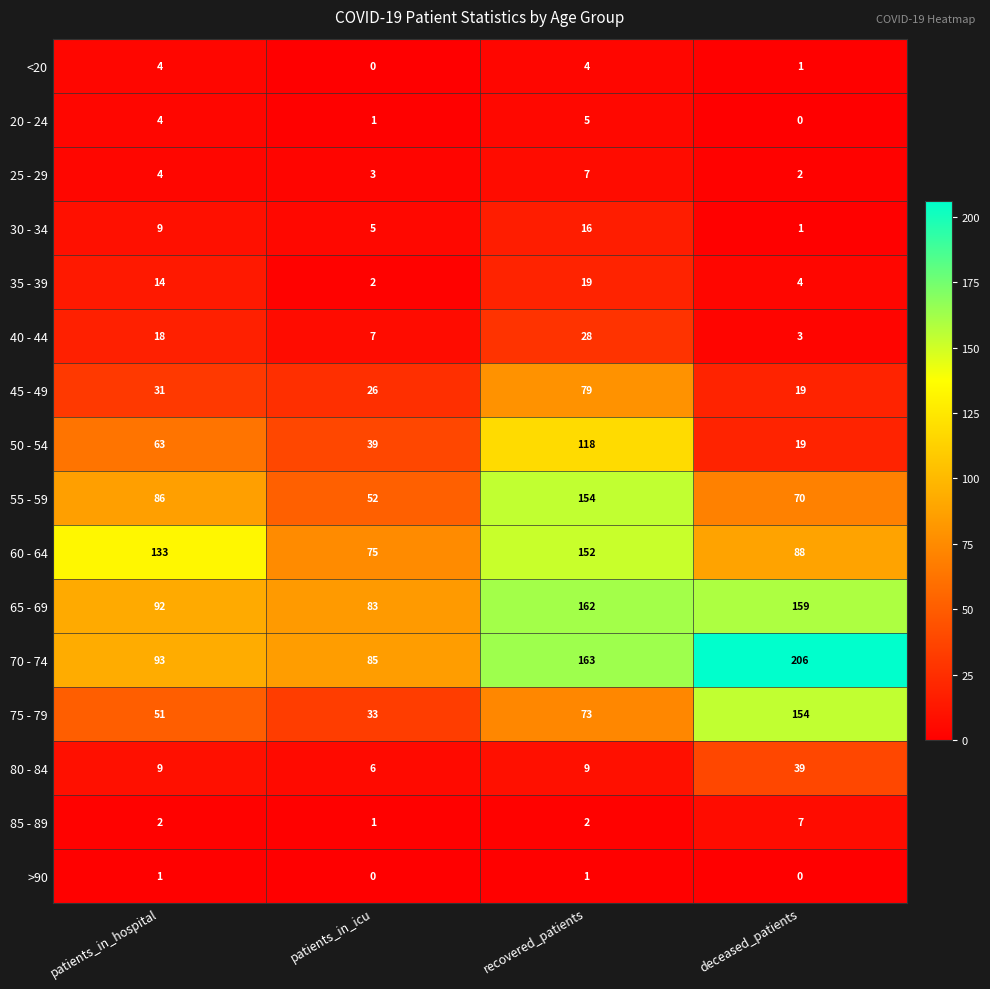

Between patients_in_icu and recovered_patients, which series saw the biggest shift?

55 - 59